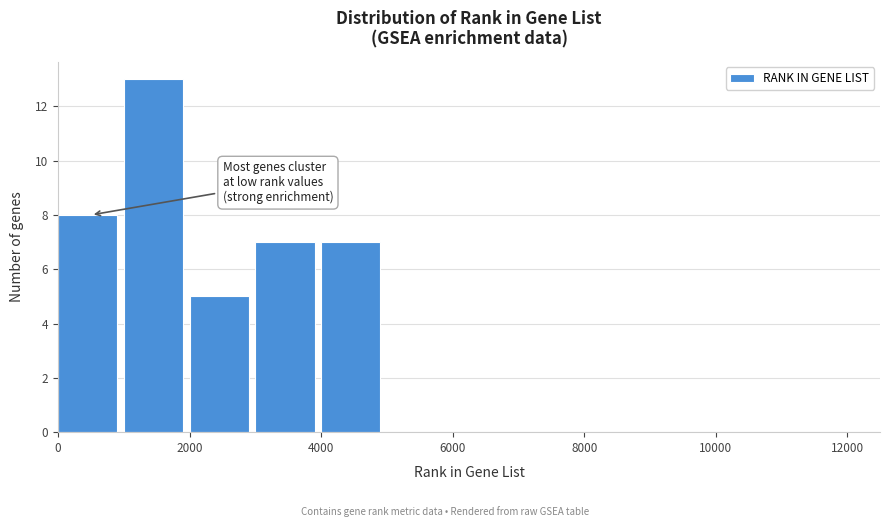

Over which range of the x-axis is the bar tallest?

1000 to 2000